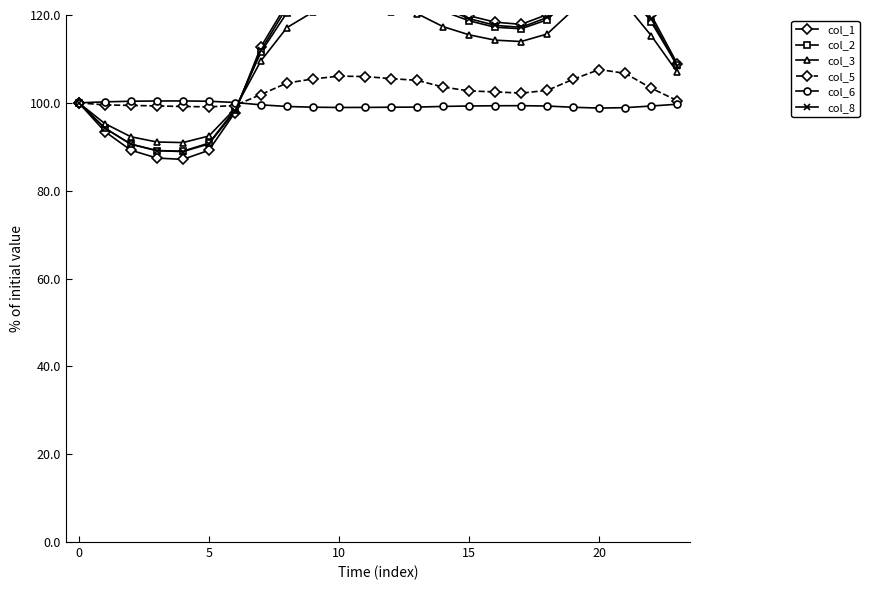

Where is the first local maximum for col_5?

10